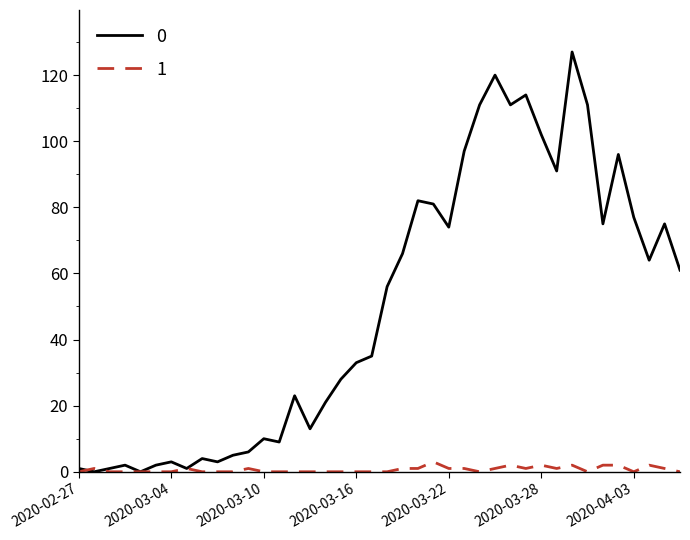

Rank the series by their average value, from highest to lowest.

0, 1